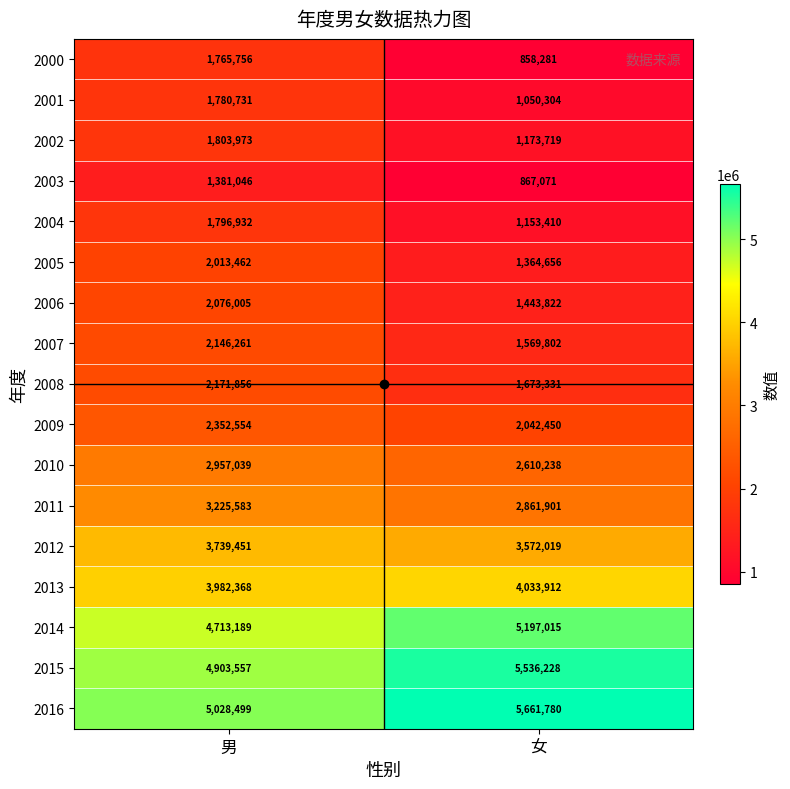

The 2013 series shows 4033912 at 女. True or false?

True